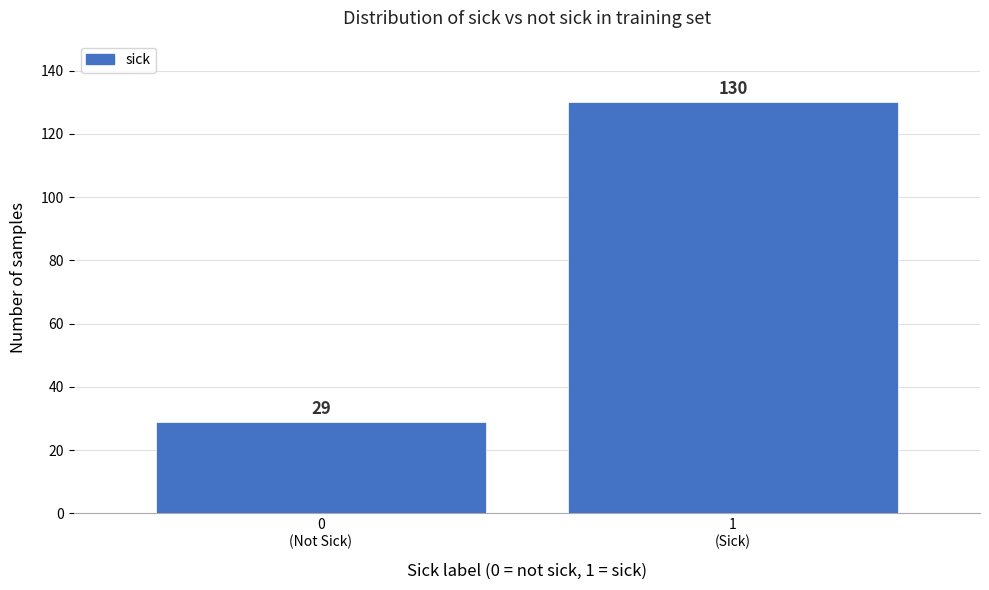

Reading left to right, transcribe all the data shown in this chart.

29	130